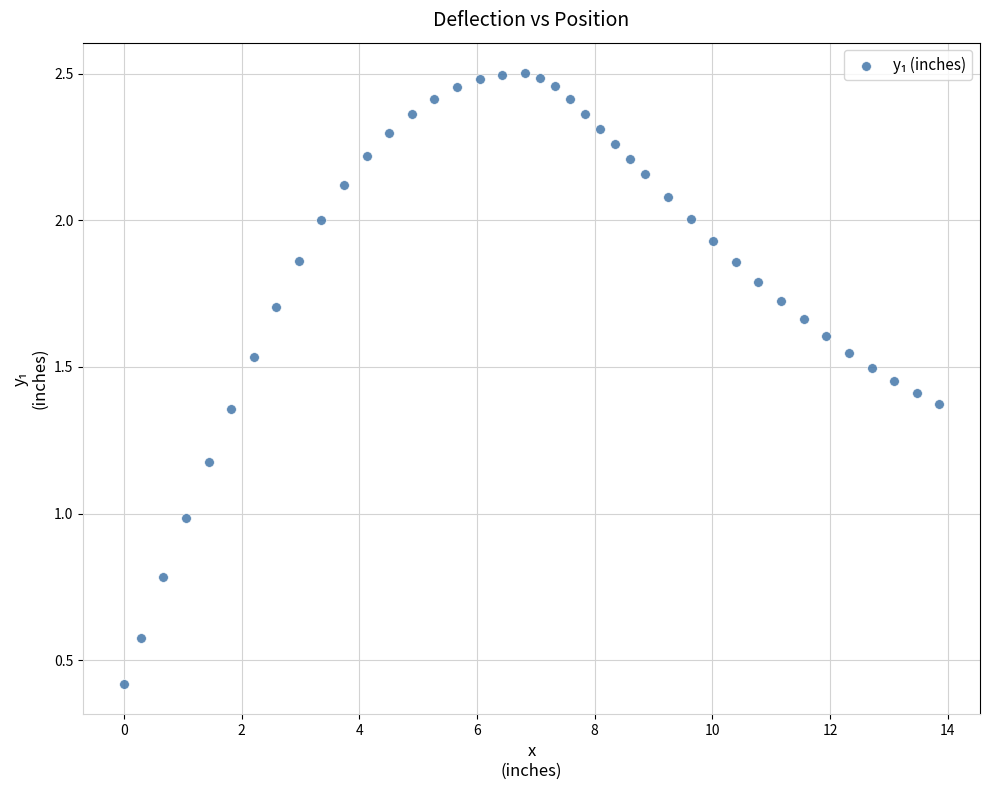

What is the range of Y values (max minus min)?

2.1